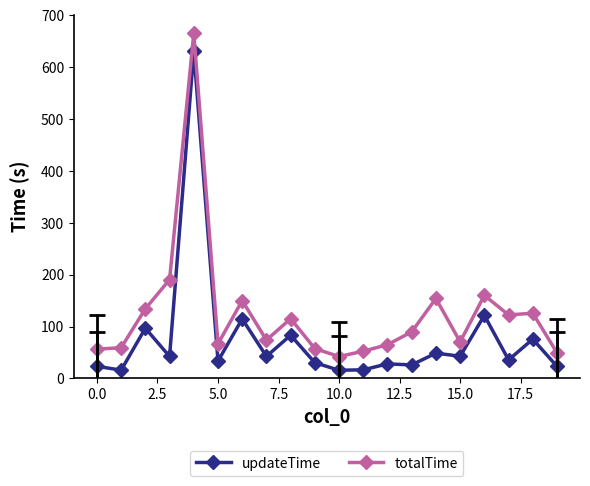

What is the maximum value for updateTime?

630.5